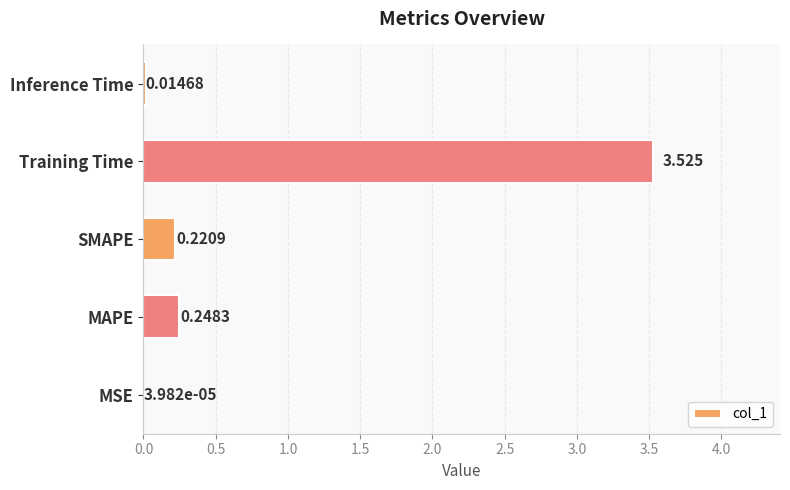

Which label corresponds to the largest value in the chart?

Training Time